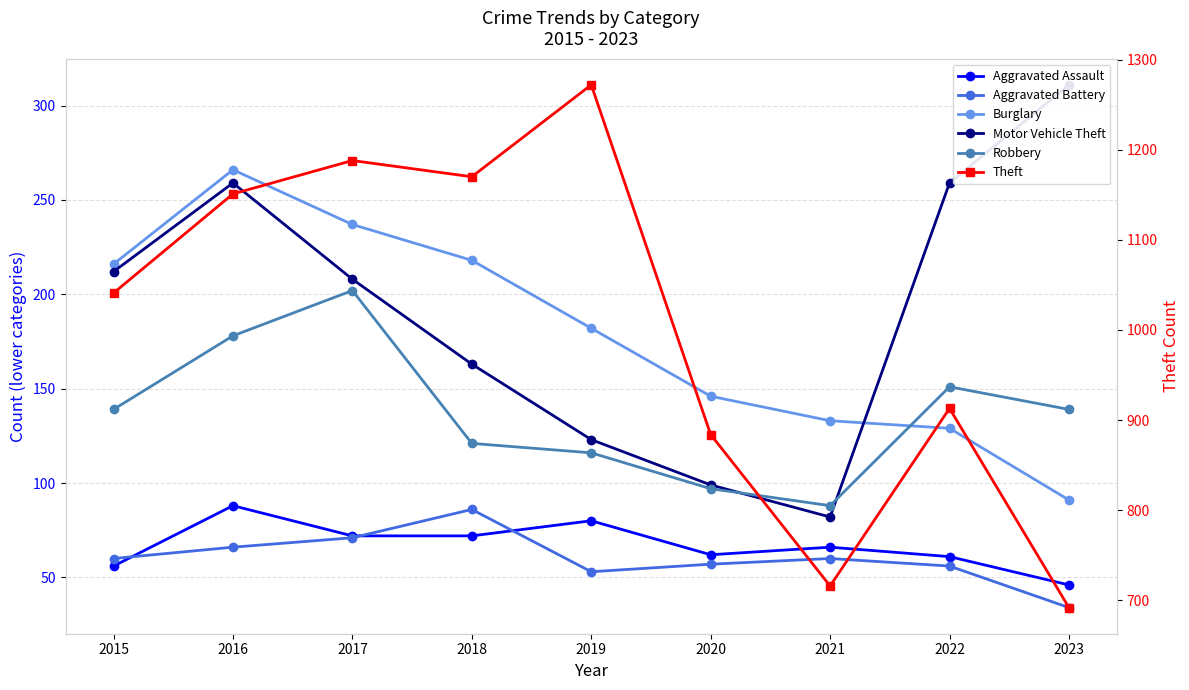

At which category is the sum across all series the highest?

2016